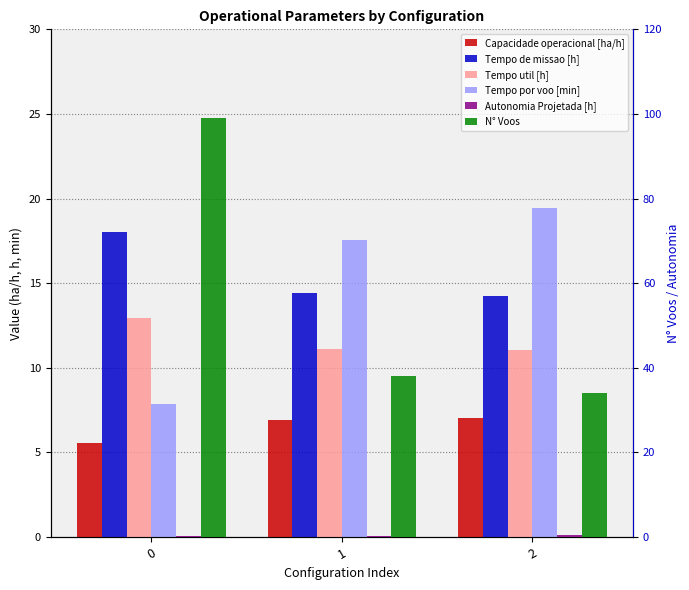

Which series has the largest range (max minus min)?

N° Voos